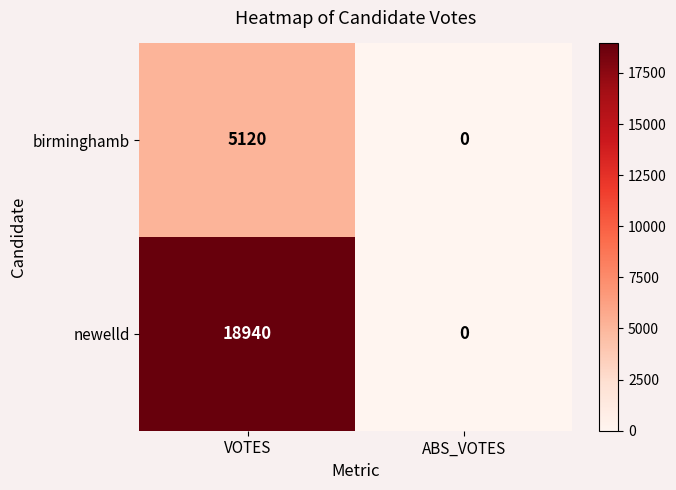

List the series in order of their peak value, highest first.

newelld, birminghamb